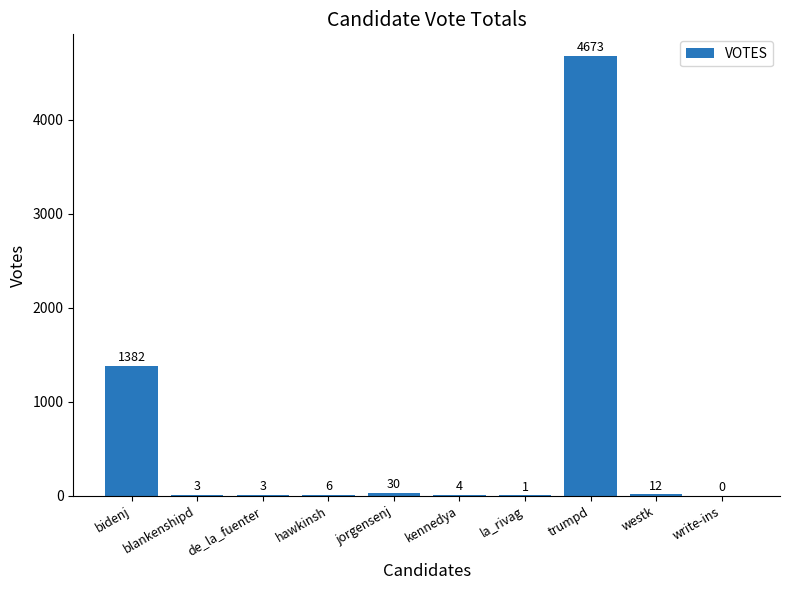

What is the greatest value displayed?

4673